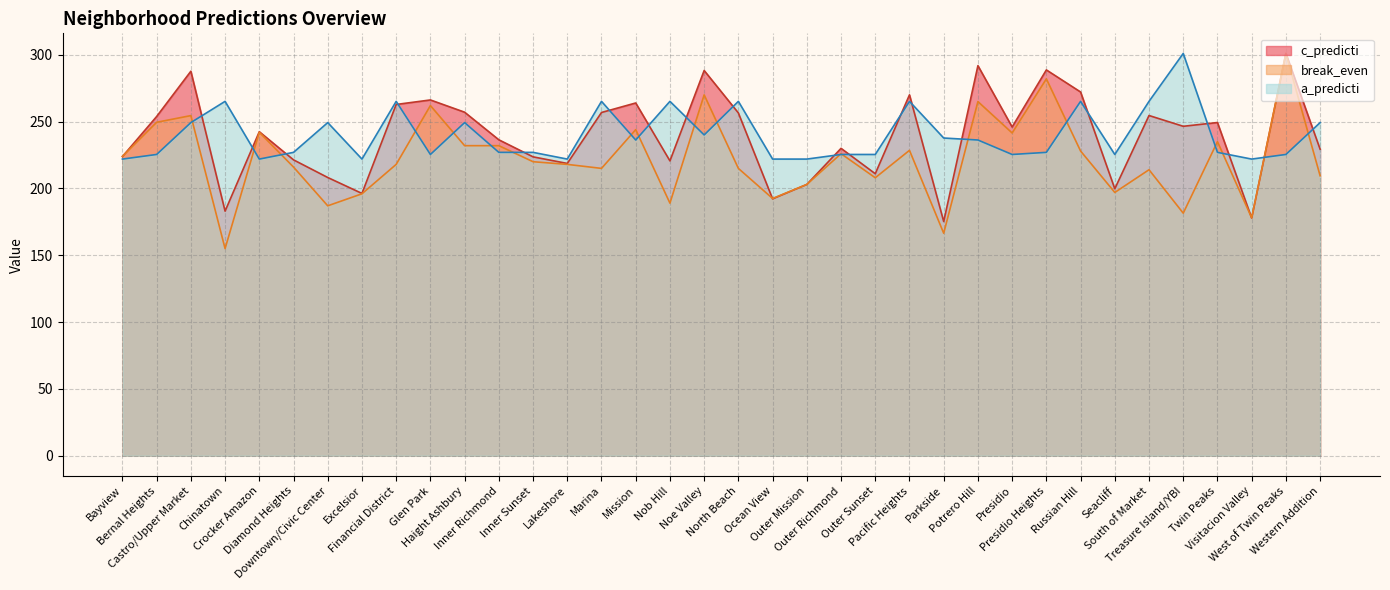

Reading right to left, list all the values displayed in this chart.

break_even: 209.5	301.0	178.0	235.0	181.5	214.0	197.0	228.0	282.0	241.5	265.0	166.5	228.5	208.0	226.0	203.0	192.5	215.0	270.0	189.0	244.0	215.0	218.0	220.0	232.0	232.0	262.0	218.0	196.0	187.0	216.0	242.0	155.0	254.5	249.5	224.0
c_predicti: 229.4	301.0	177.9	249.3	246.5	254.6	199.8	272.2	288.7	246.0	291.9	175.3	270.0	211.0	230.0	203.0	192.2	256.5	288.2	220.6	263.9	256.8	218.7	223.6	236.4	257.0	266.2	262.8	196.3	208.2	221.4	242.4	183.0	287.7	253.8	223.8
a_predicti: 249.3	225.4	222.0	227.0	301.0	265.2	225.4	265.2	227.0	225.4	236.2	237.7	265.2	225.4	225.4	222.0	222.0	265.2	240.0	265.2	236.2	265.2	222.0	227.0	227.0	249.3	225.4	265.2	222.0	249.3	227.0	222.0	265.2	249.3	225.4	222.0